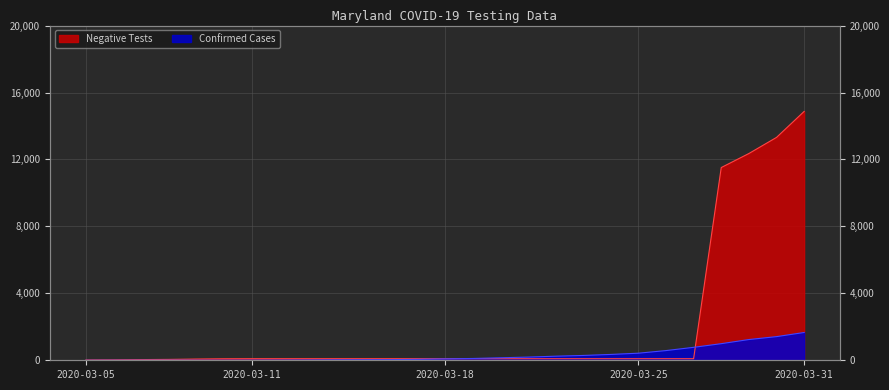

How many lines are shown in the chart?

2